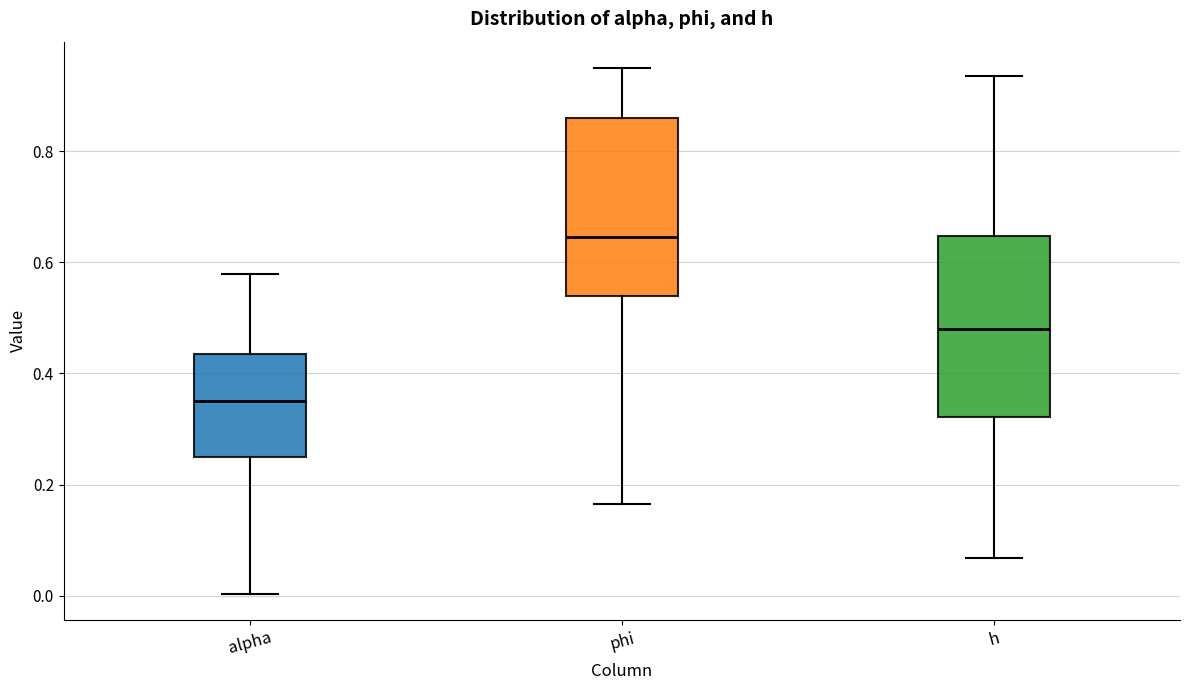

Which box's median line is the highest?

phi